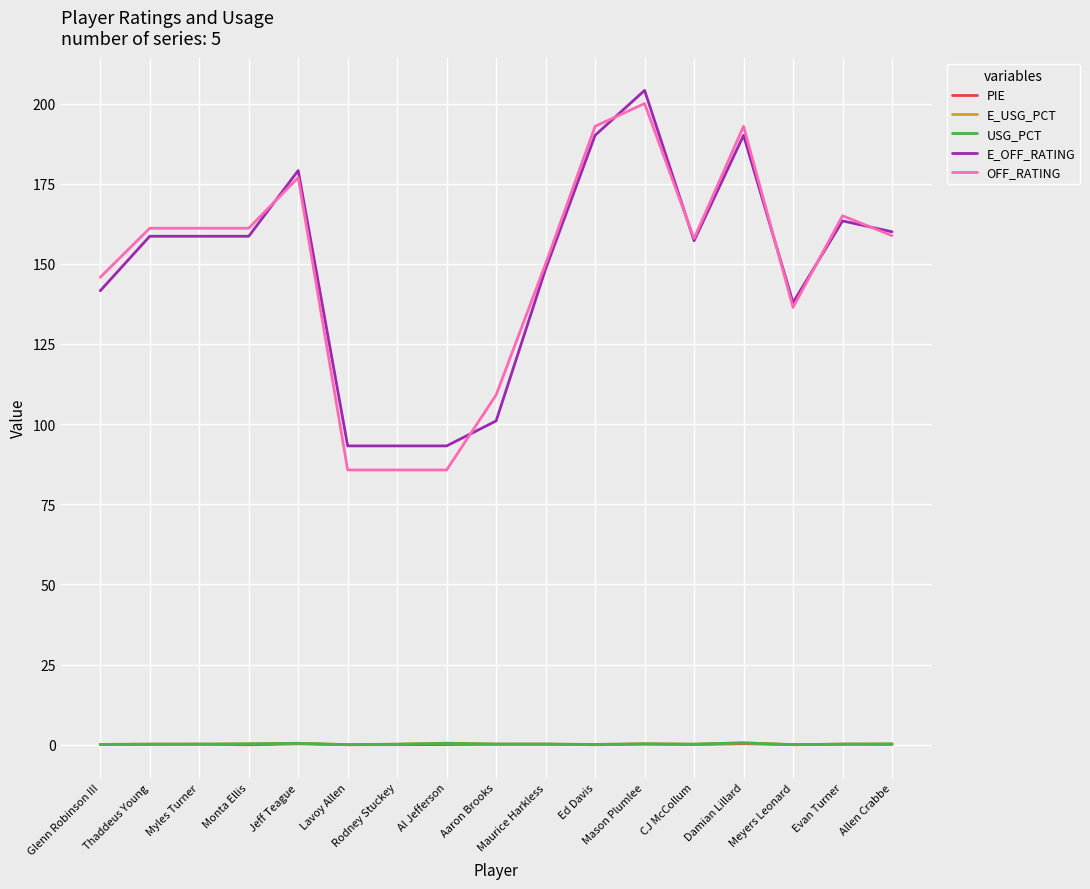

Does the chart have visible grid lines?

Yes